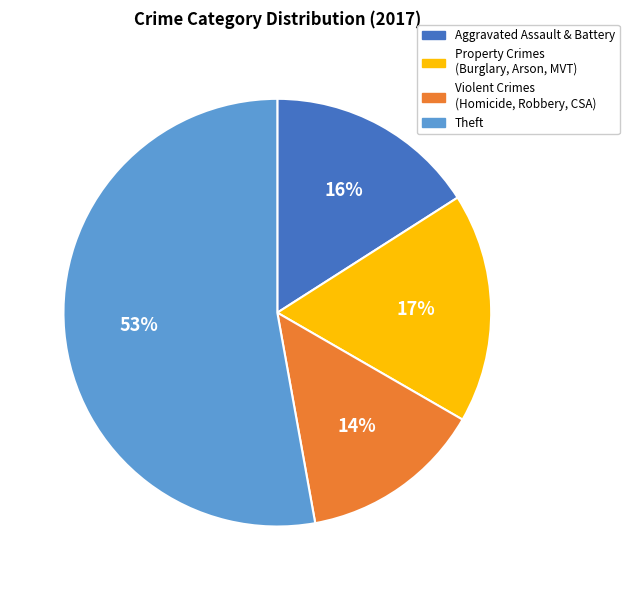

What is the ratio of the value at Aggravated Assault & Battery to the value at Property Crimes (Burglary, Arson, MVT)?

0.9